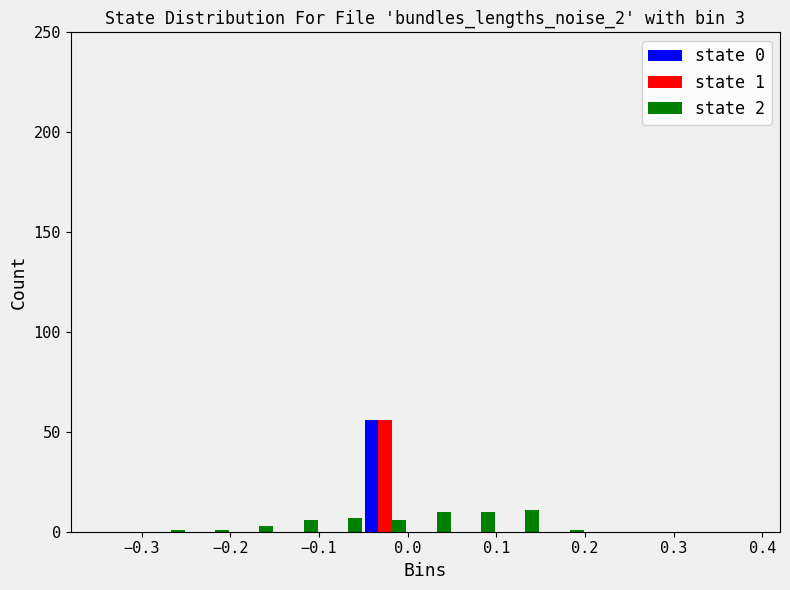

In the state 0 series, which range on the x-axis has the tallest bar?

-0.05 to 0.00